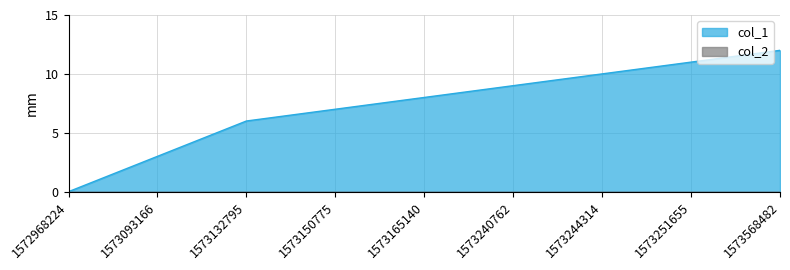

Does the chart have visible grid lines?

Yes